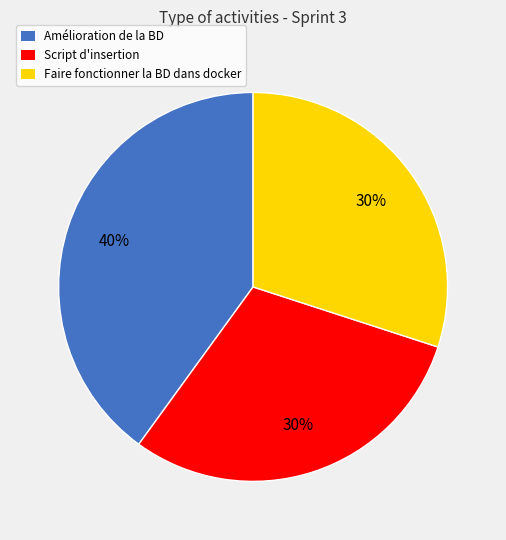

True or false: Script d'insertion accounts for 40% of the total.

False